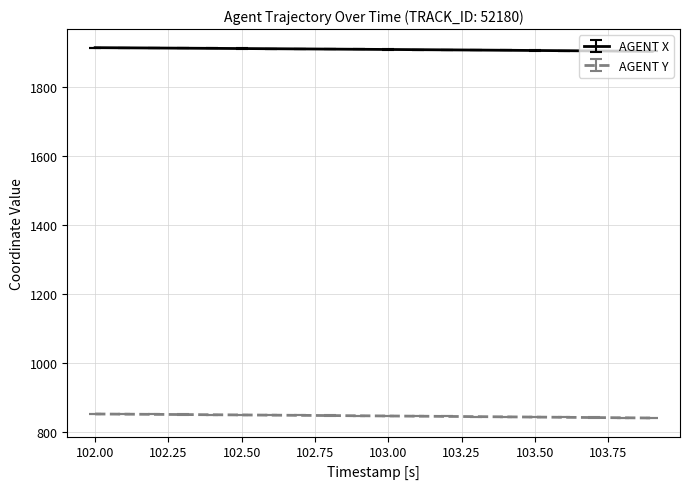

Rank the series by their average value, from highest to lowest.

AGENT X, AGENT Y